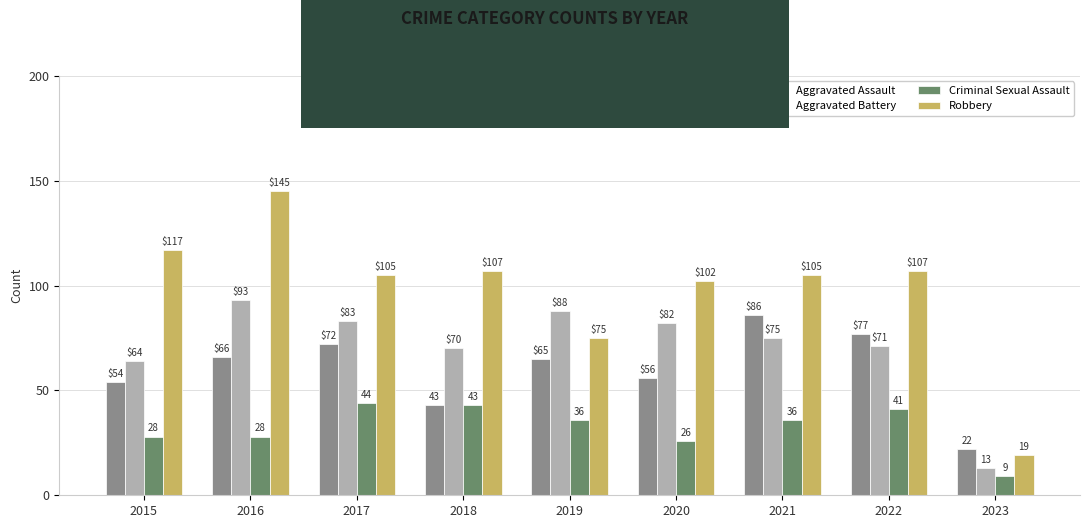

Between 2016 and 2023, which series saw the biggest shift?

Robbery